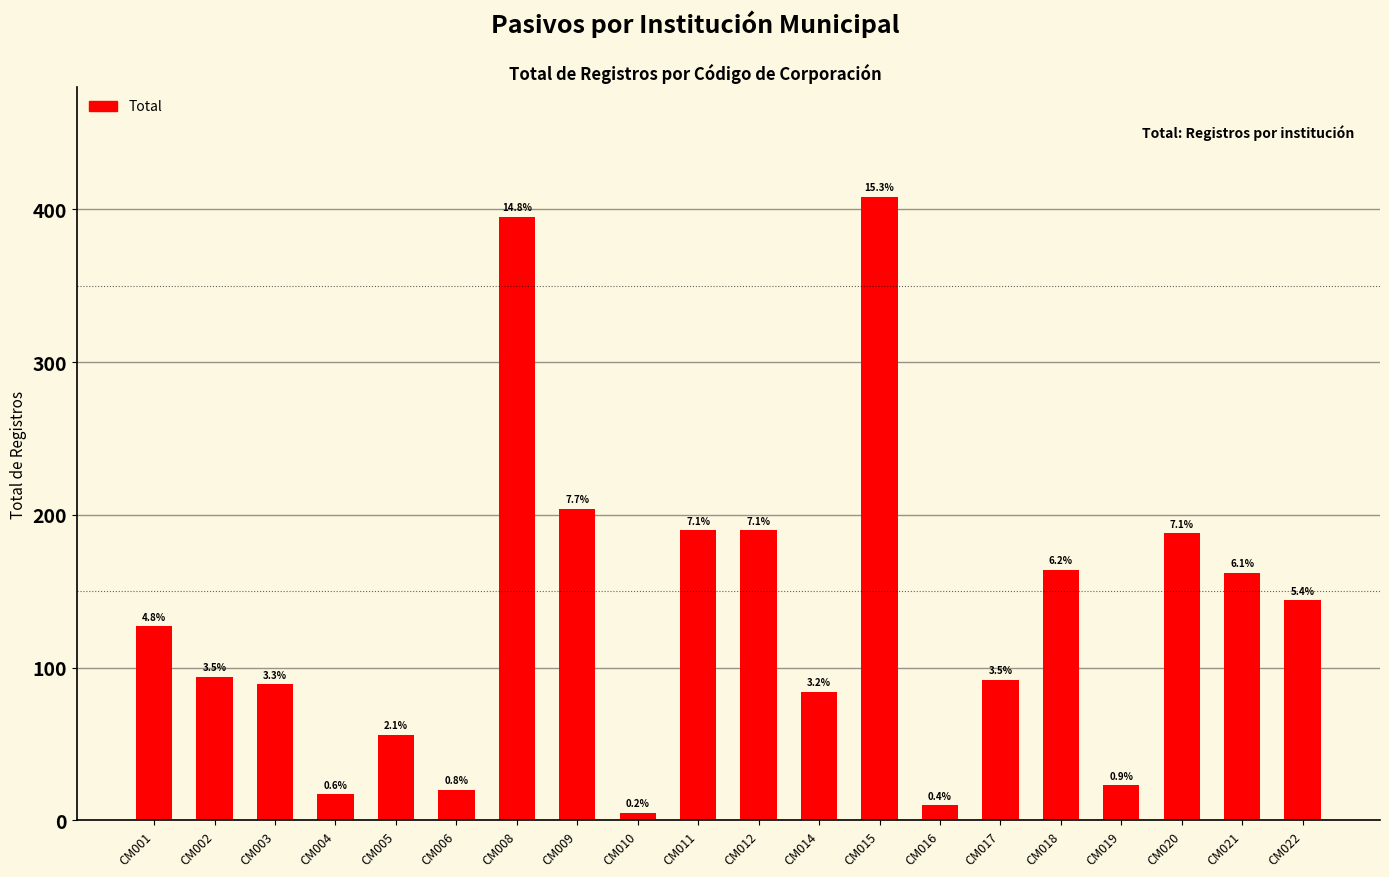

How many data points does each series have?

20